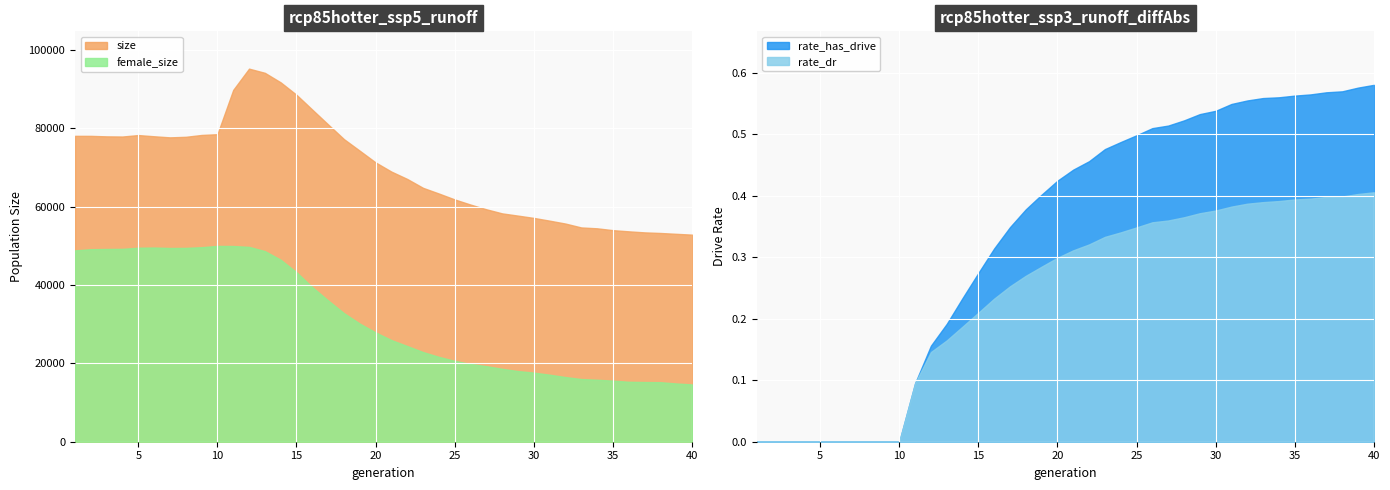

What is the lowest value of the size series?

52852